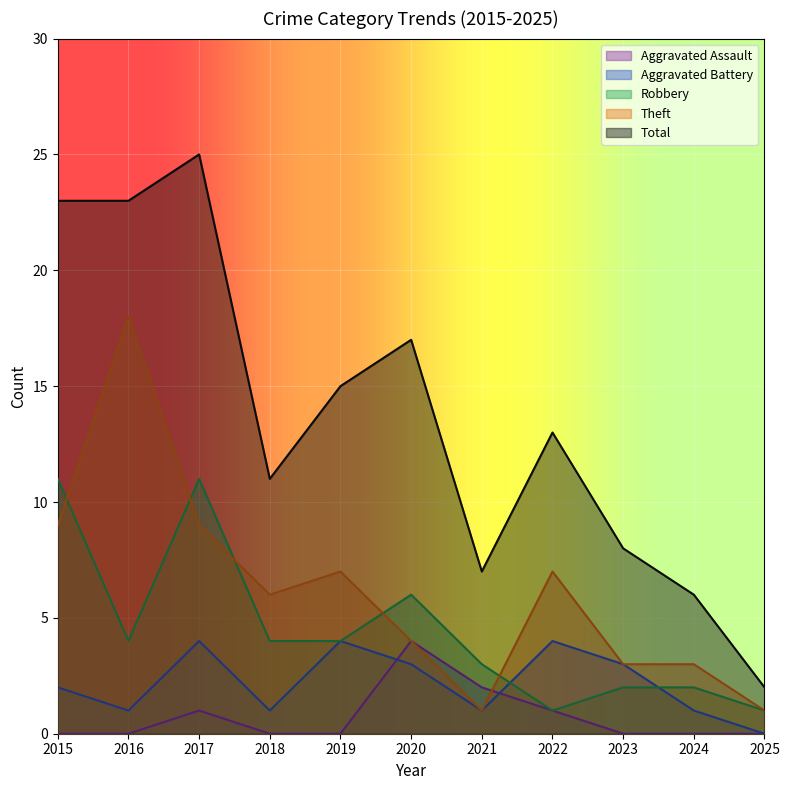

At which category does the chart reach its minimum across all series?

2015